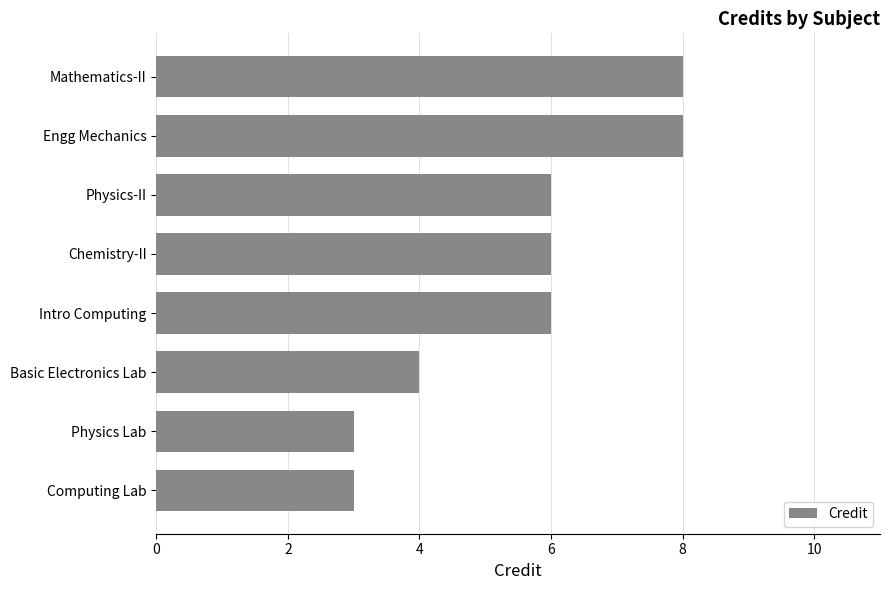

Read the value at Physics-II.

6